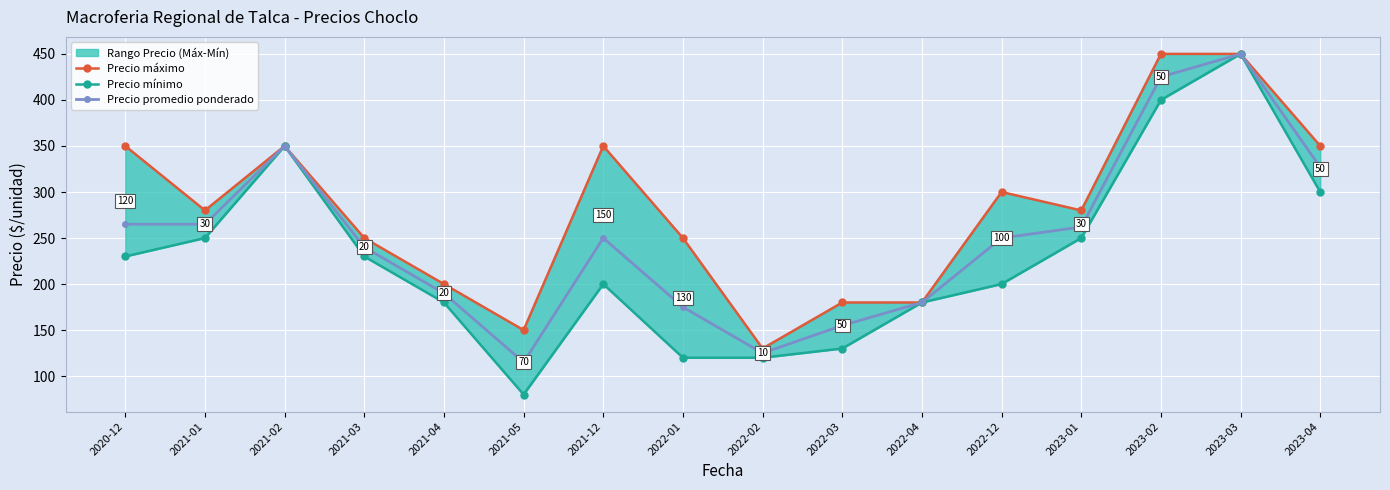

True or false: Precio mínimo has a value of 132 at 2021-12.

False